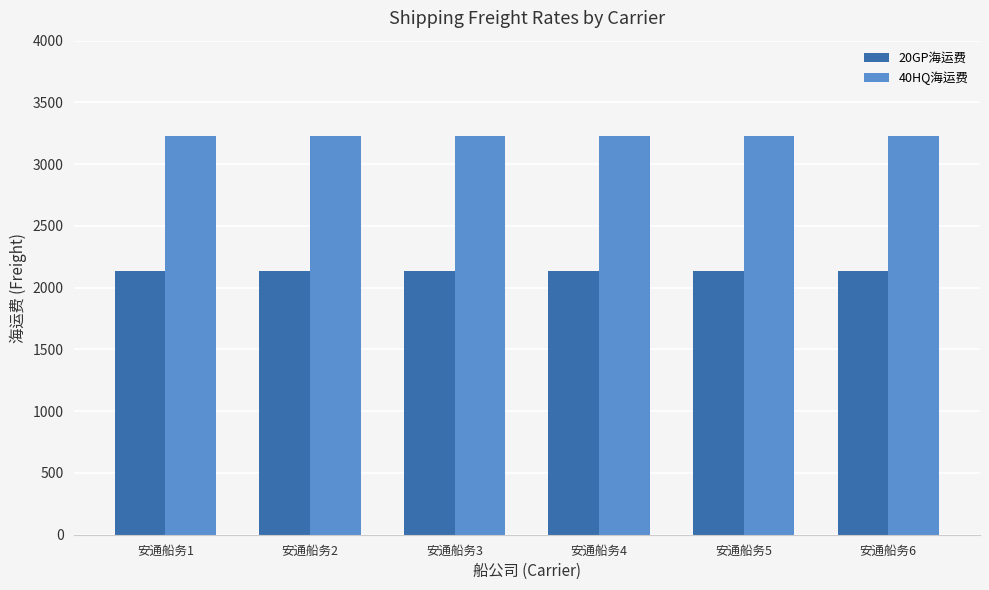

How many categories are shown in the chart?

6